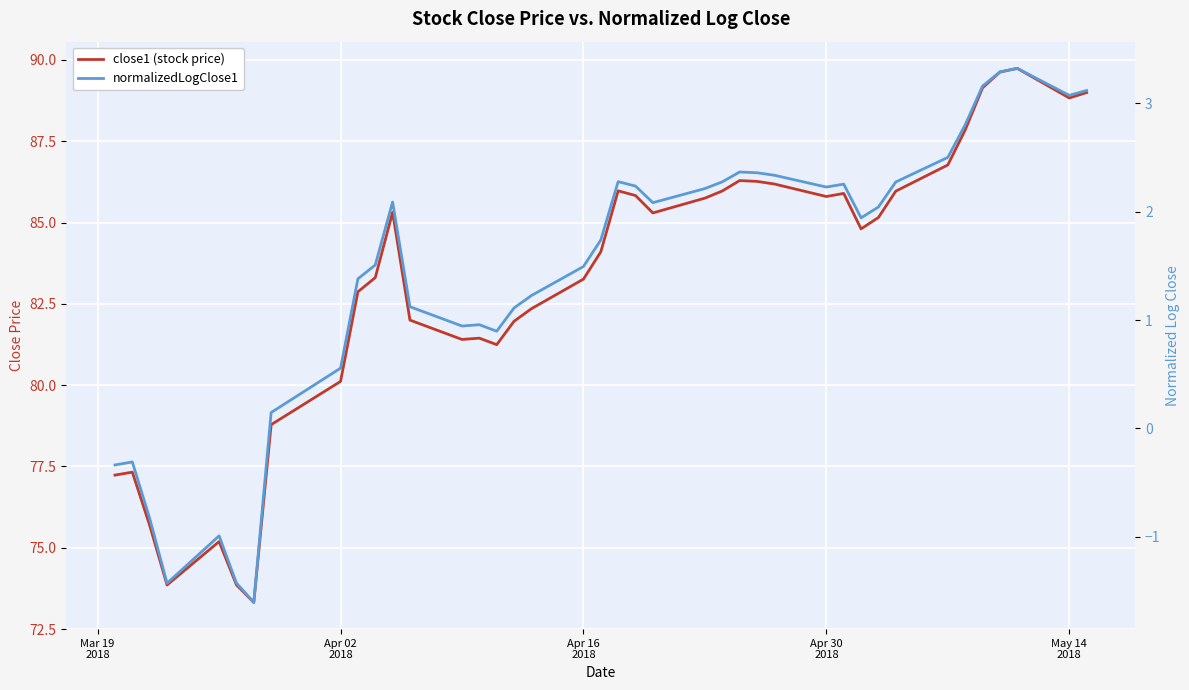

True or false: normalizedLogClose1 and close1 (stock price) intersect in this chart.

False